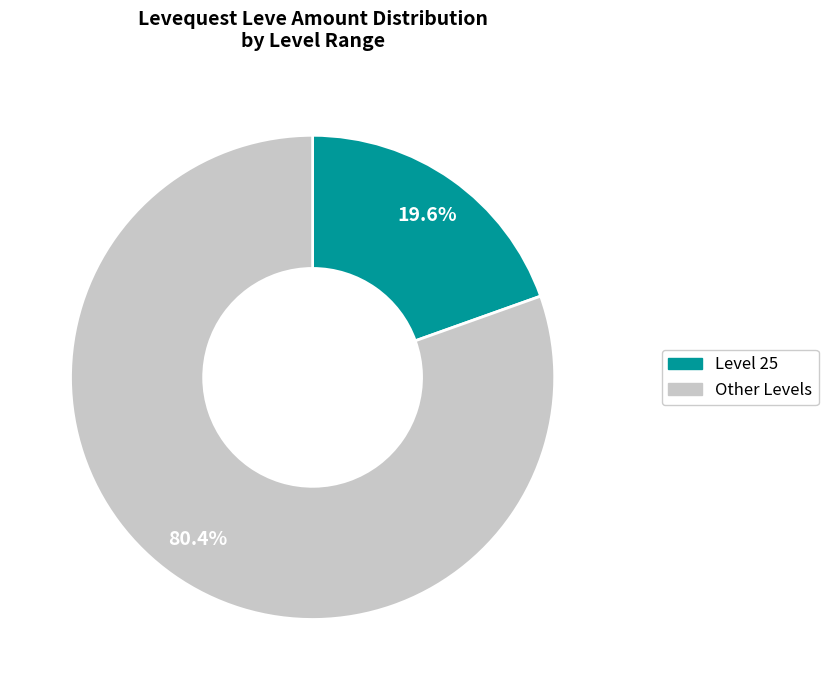

Count the number of slices in the pie.

2